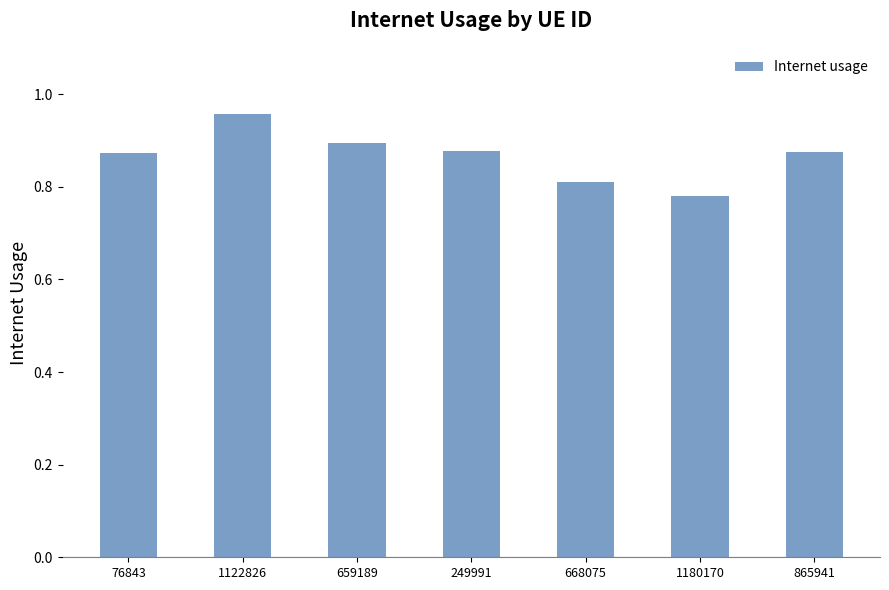

What is the change in value from 1122826 to 249991?

-0.1